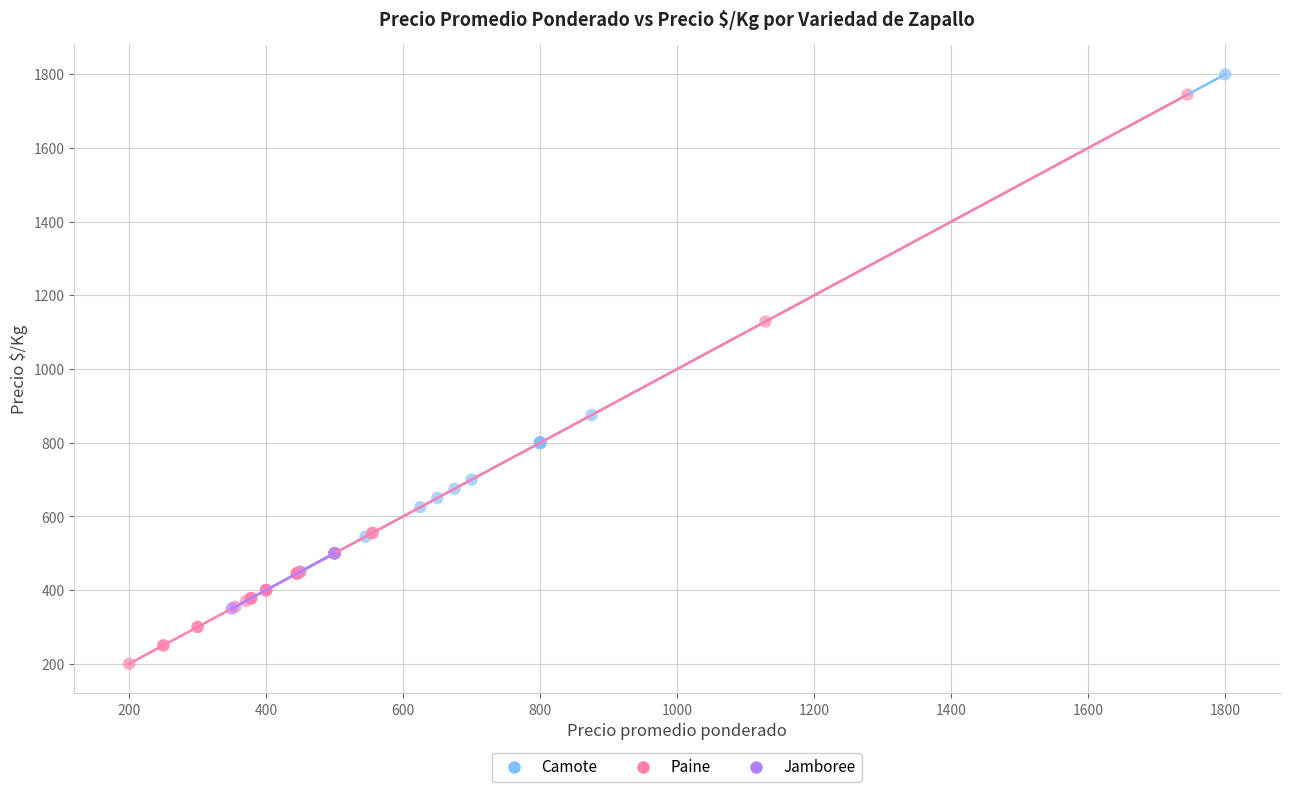

Which series contains the highest Y value?

Camote